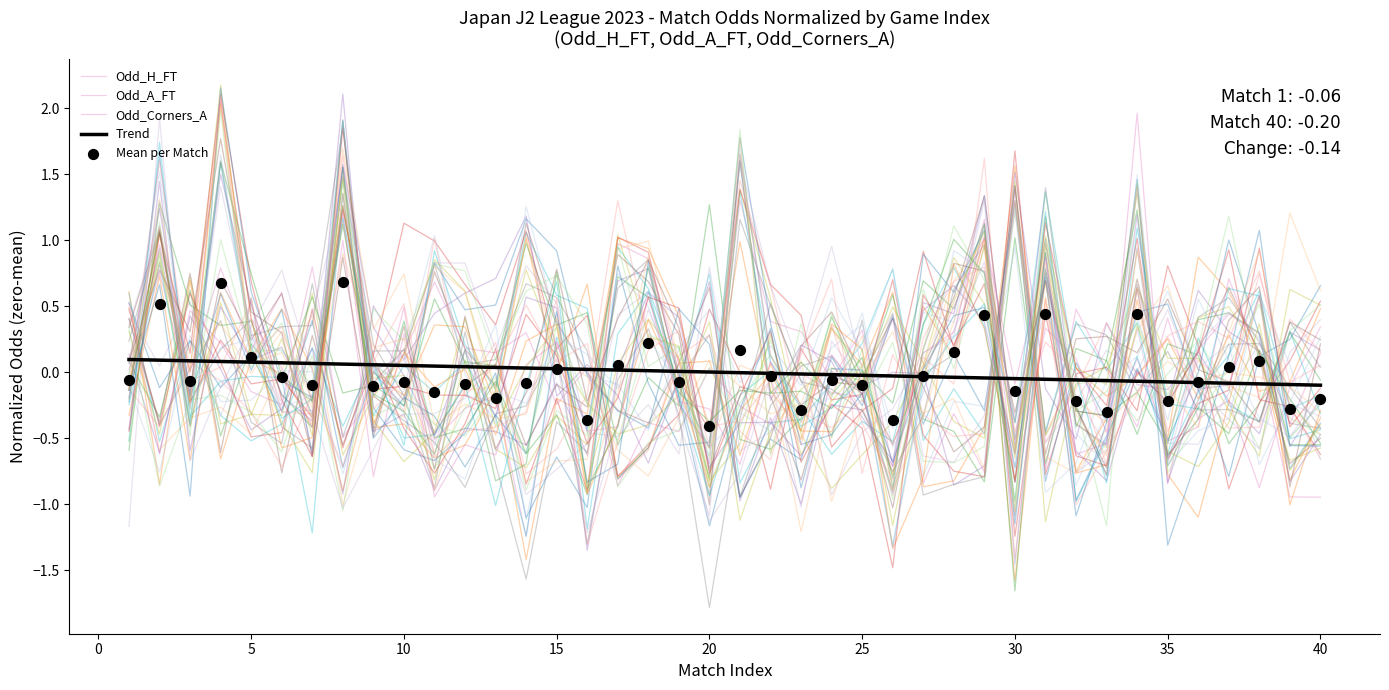

Which series contains the lowest Y value?

Odd_A_FT